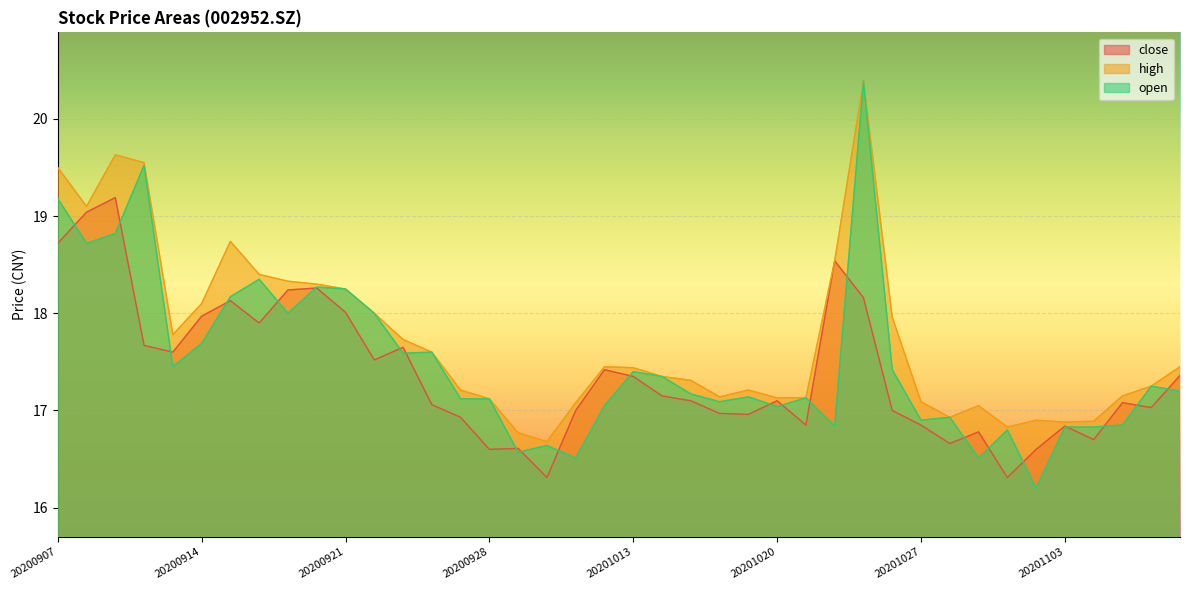

The high series shows 18.3 at 20200917. True or false?

True